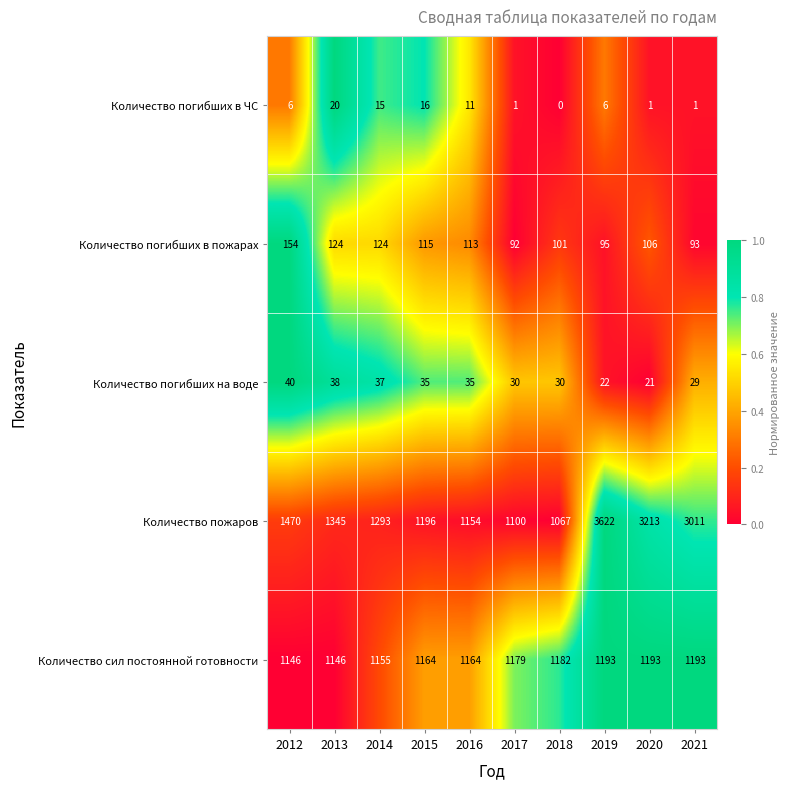

What is the spread (max minus min) of values at 2012?

1464